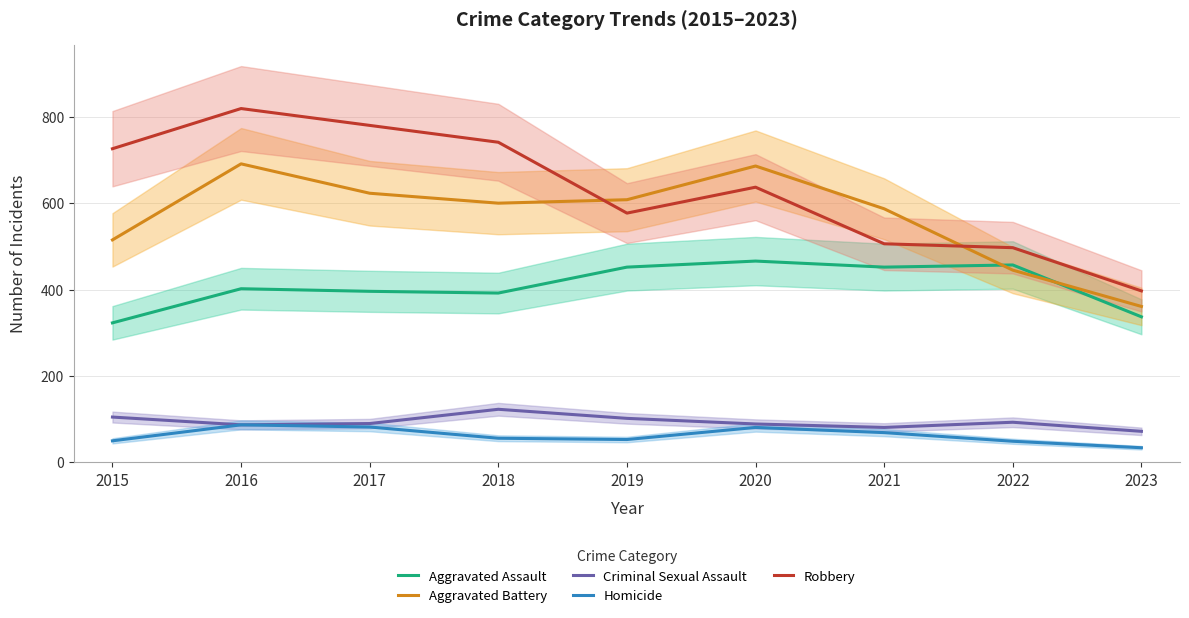

Is this an area chart (filled region under the line)?

No